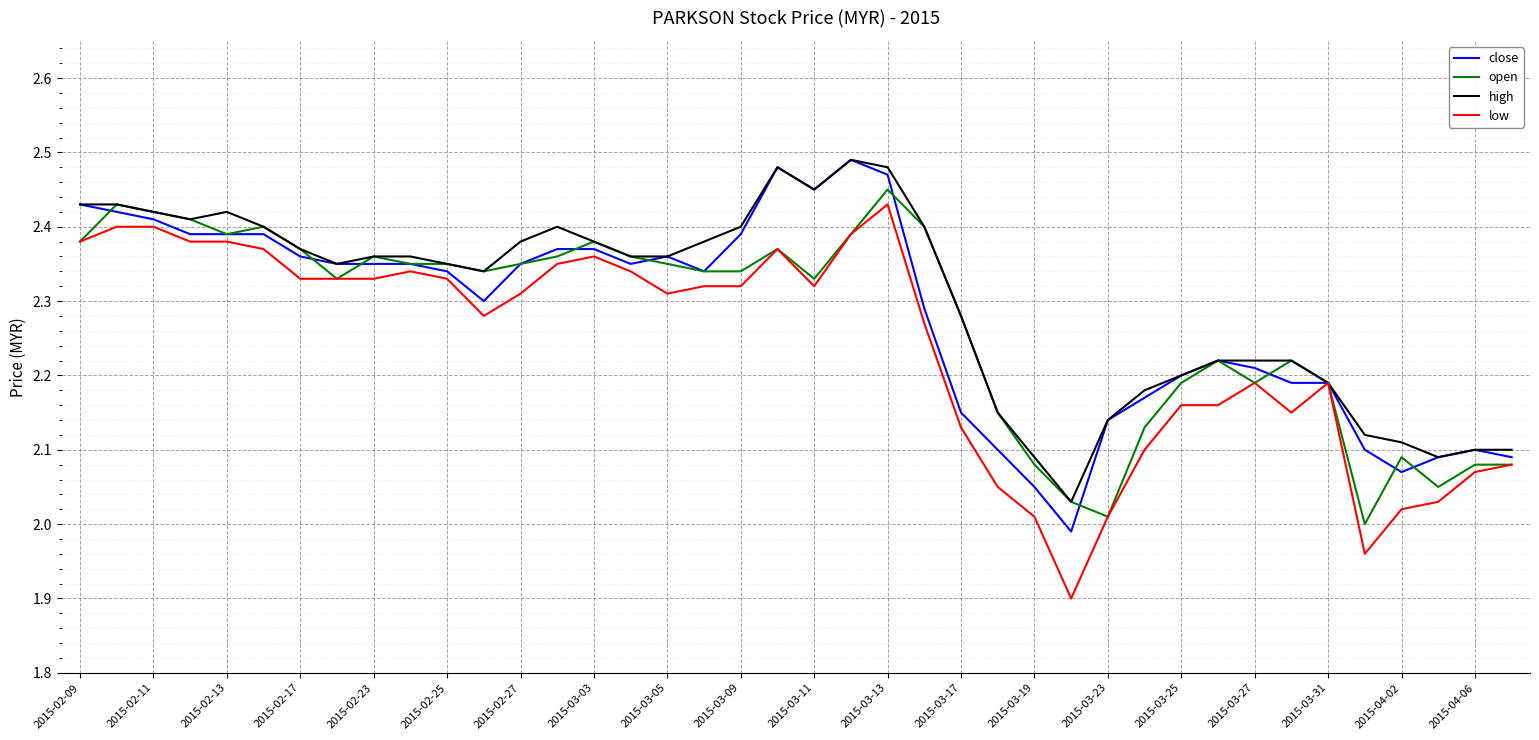

What is the minimum value for low?

1.9